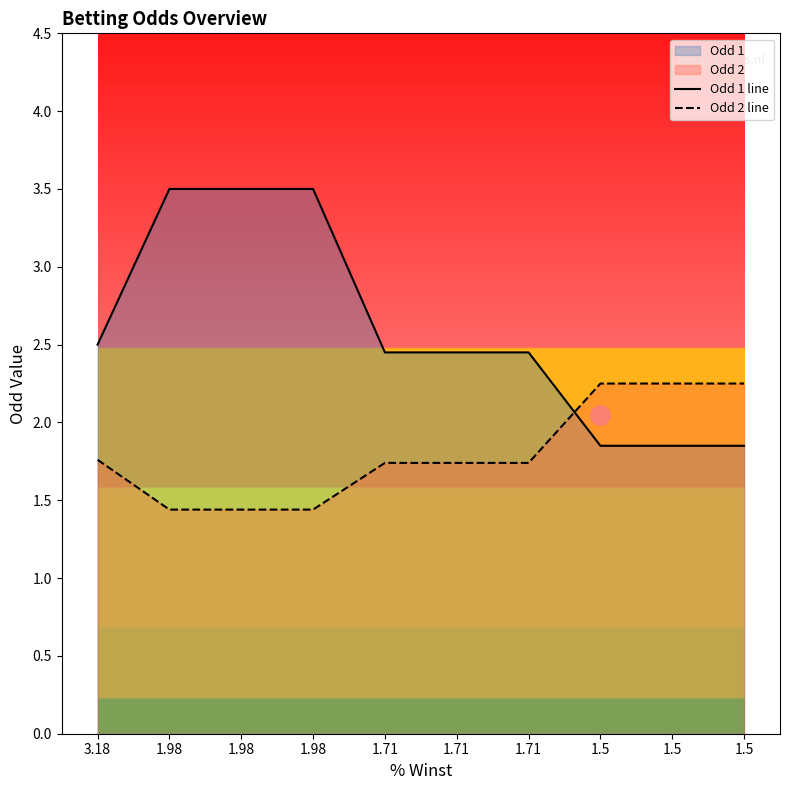

What is the label of the 9th point from the right?

1.98